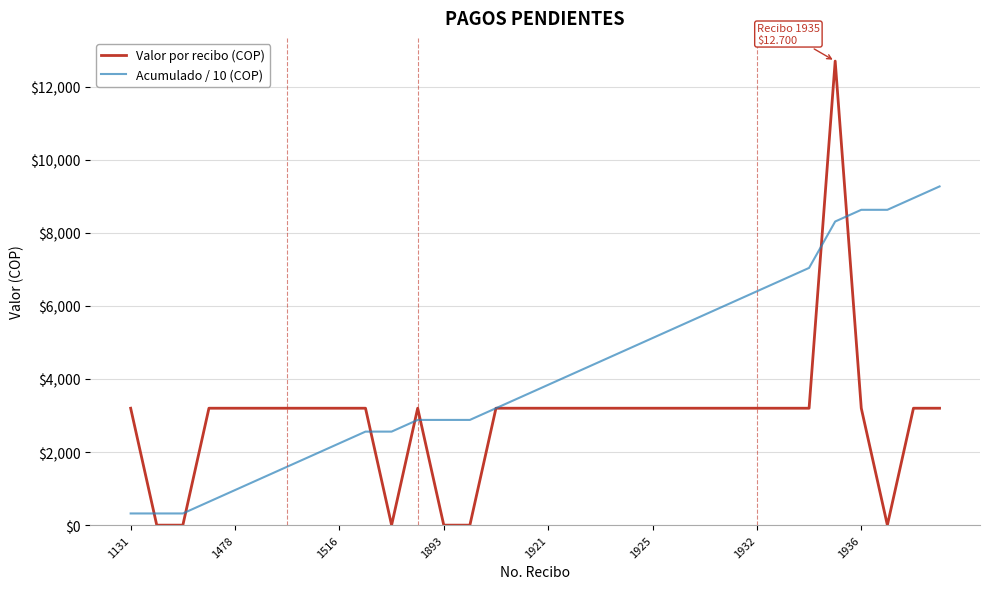

What is the maximum value shown in the chart?

12700